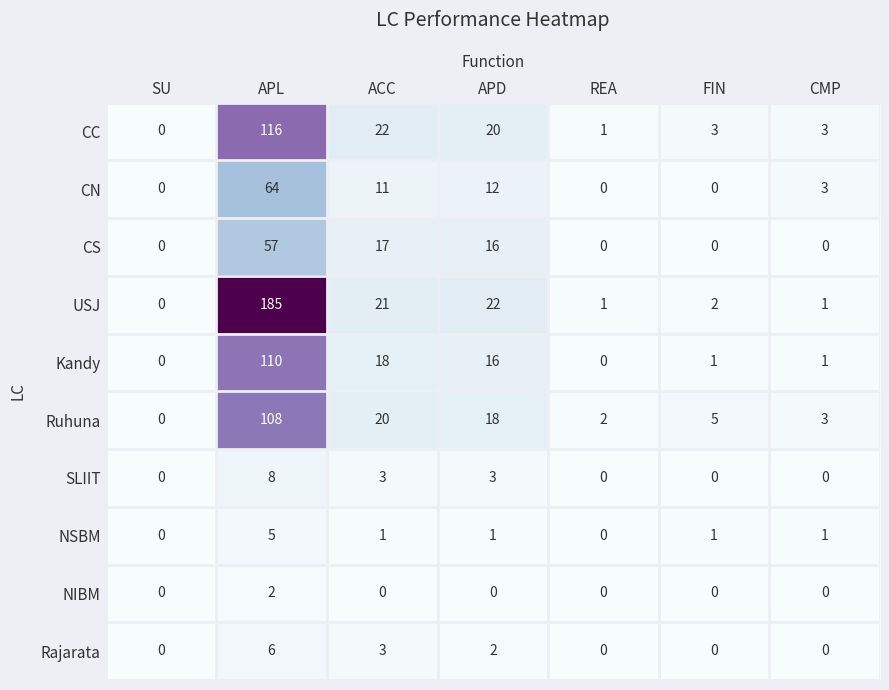

What is the difference between the highest and lowest values at APD?

22